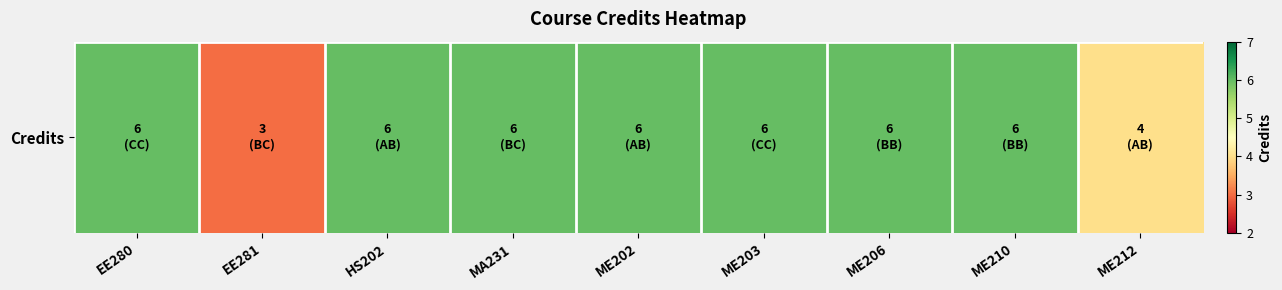

What is the smallest value displayed?

3